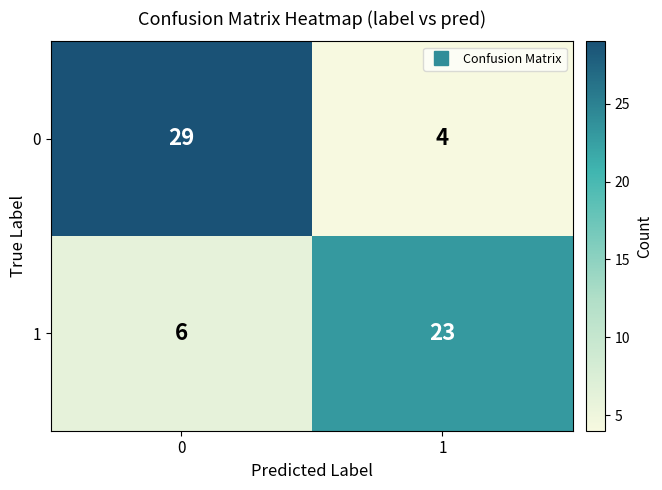

The value of 1 at 1 is 23. True or false?

True